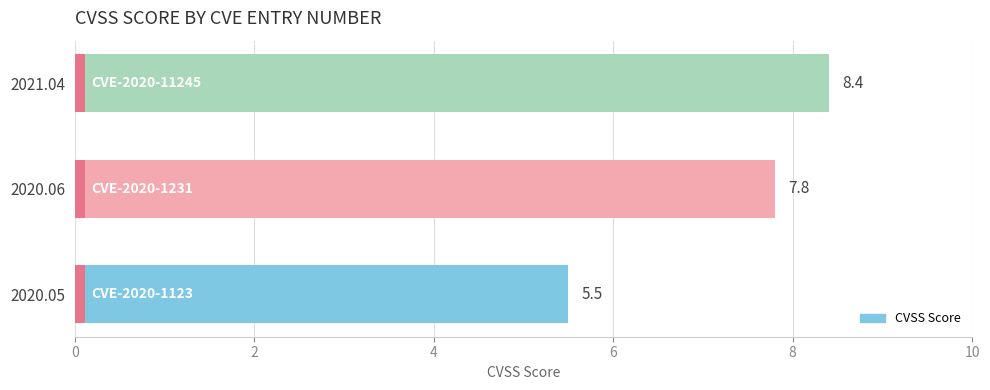

What is the average value?

7.2